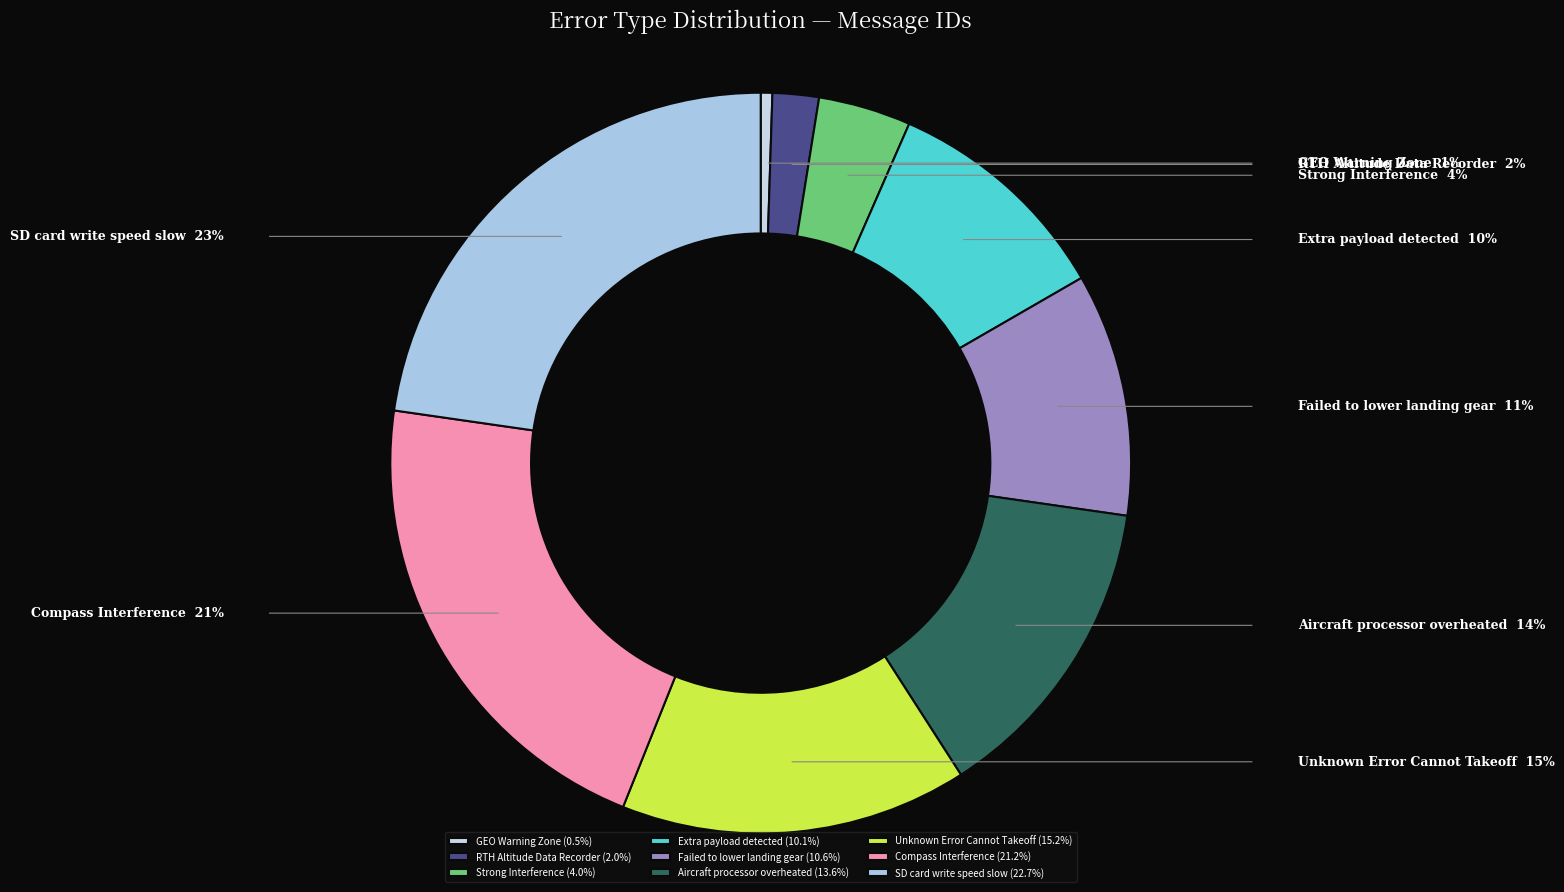

To the nearest percent, what portion does SD card write speed slow represent?

23%